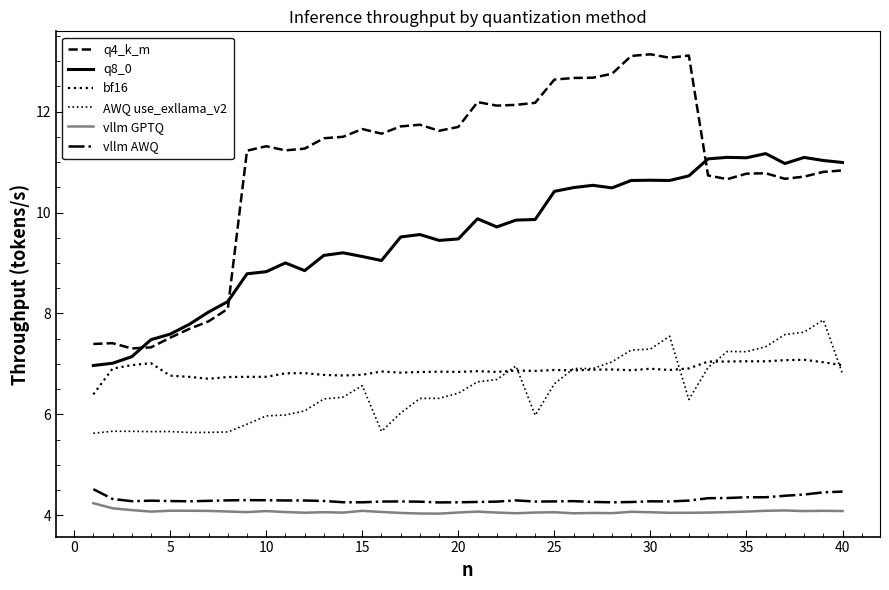

Is this an area chart (filled region under the line)?

No